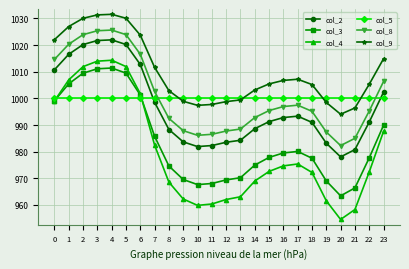

Is this an area chart (filled region under the line)?

No